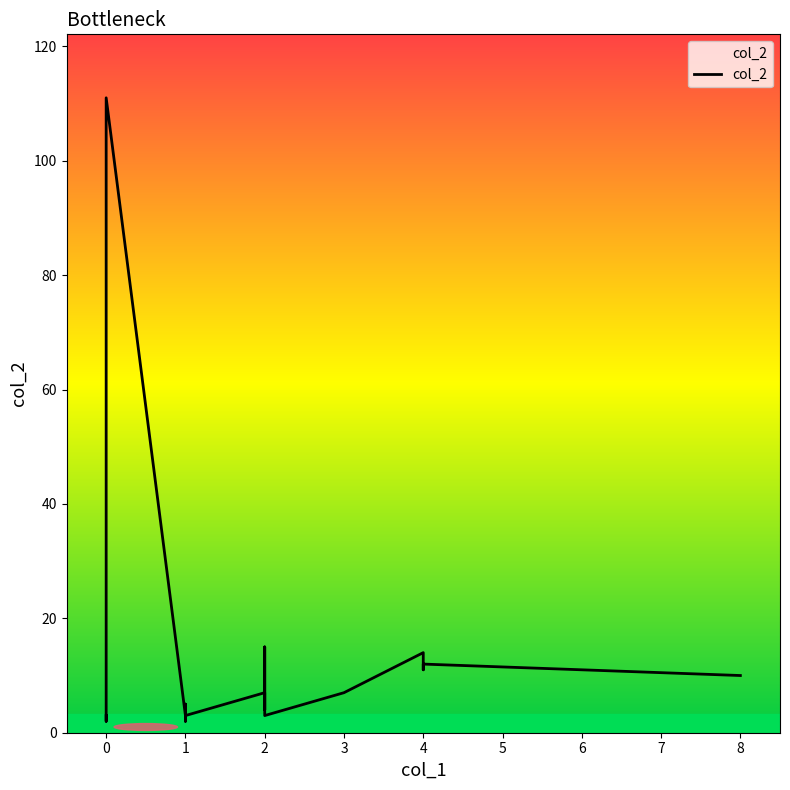

The value at 8 is 14. True or false?

False